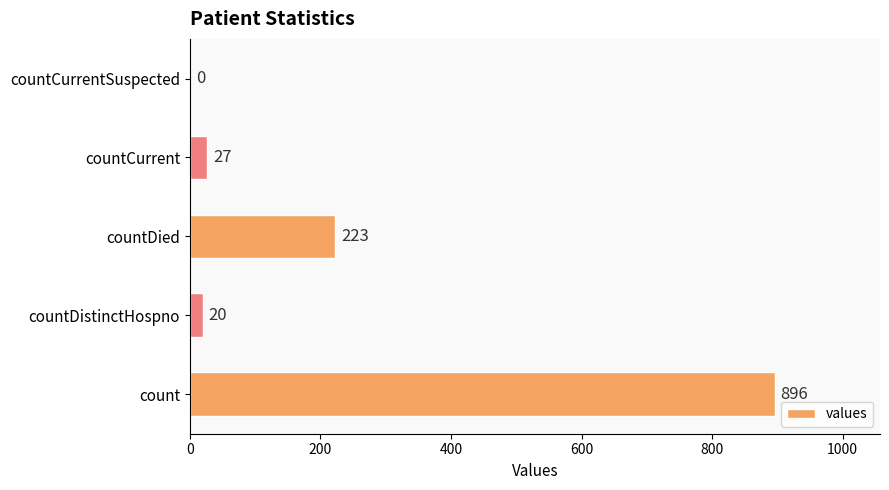

What is the sum of all values?

1166